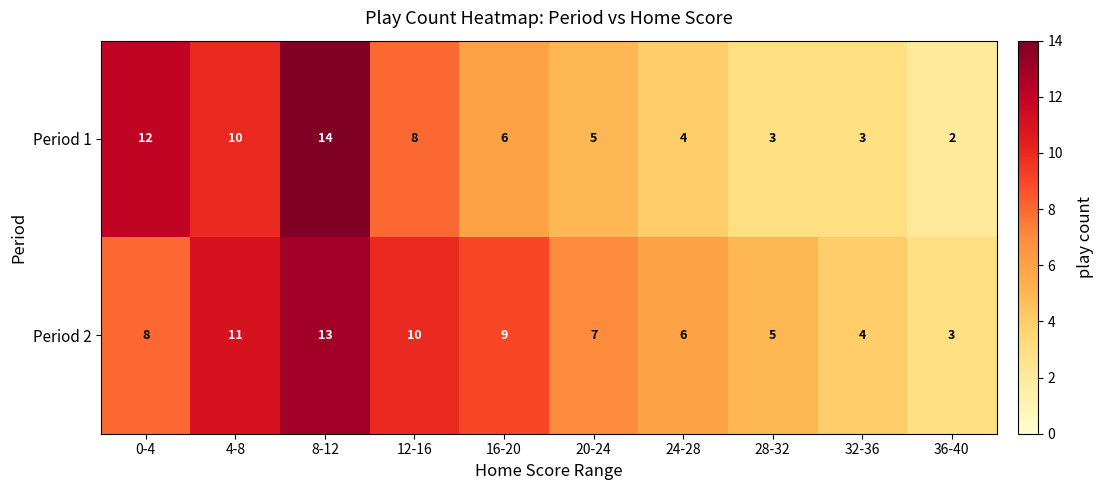

List the series in order of their peak value, highest first.

Period 1, Period 2